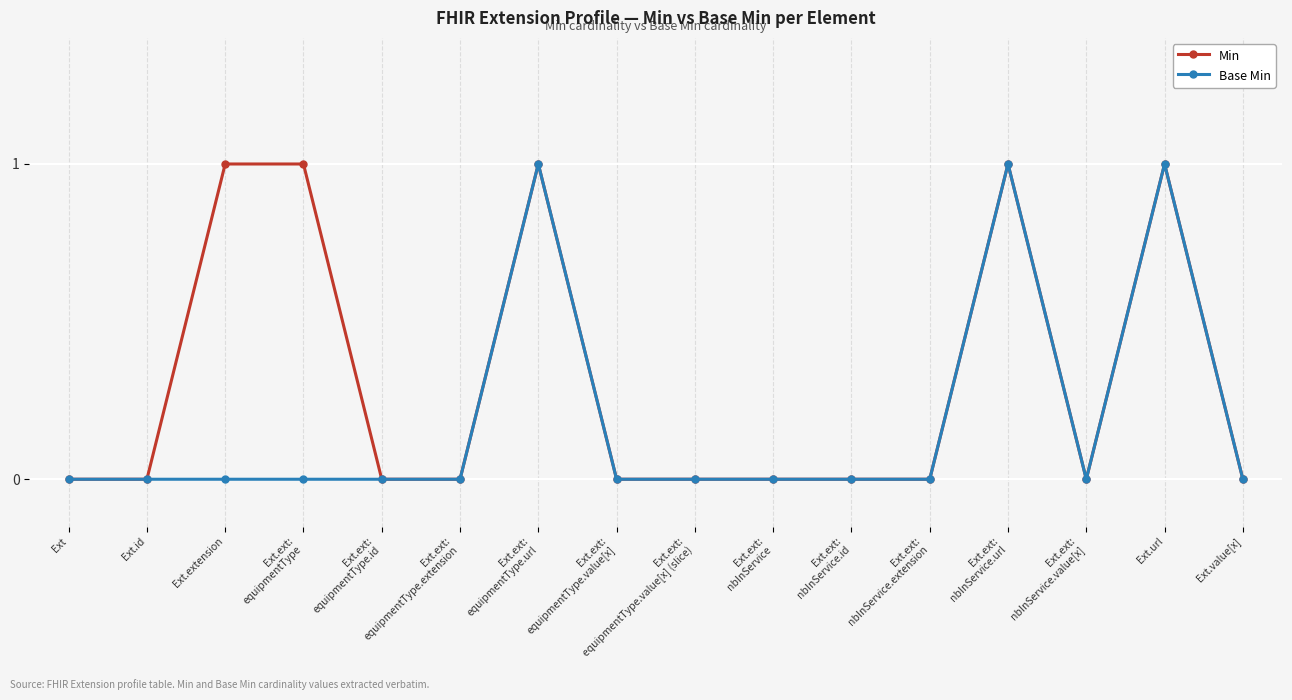

True or false: Min has more than 1 points higher than both neighbors.

True